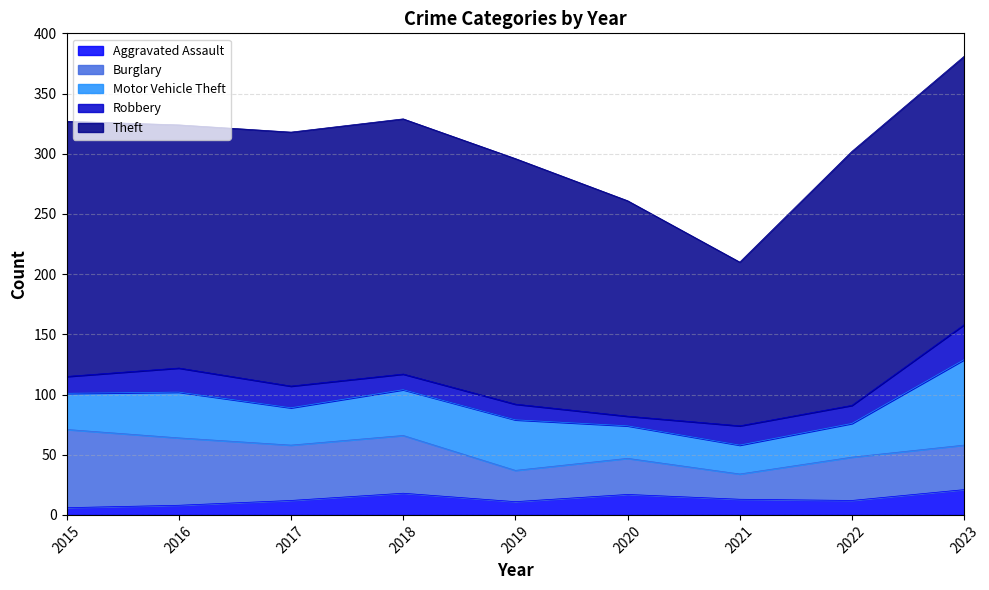

Which category has the highest value in the Aggravated Assault series?

2023